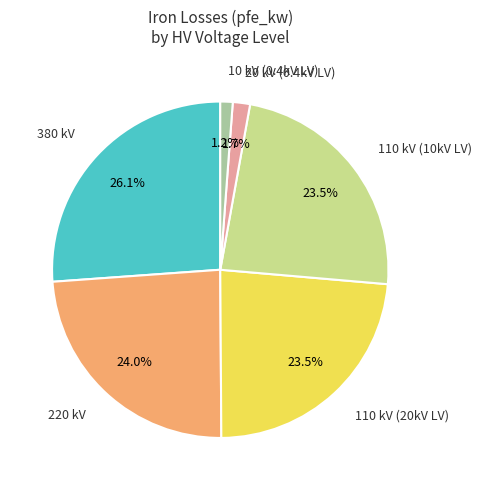

Between 10 kV (0.4kV LV) and 110 kV (20kV LV), which is larger?

110 kV (20kV LV)